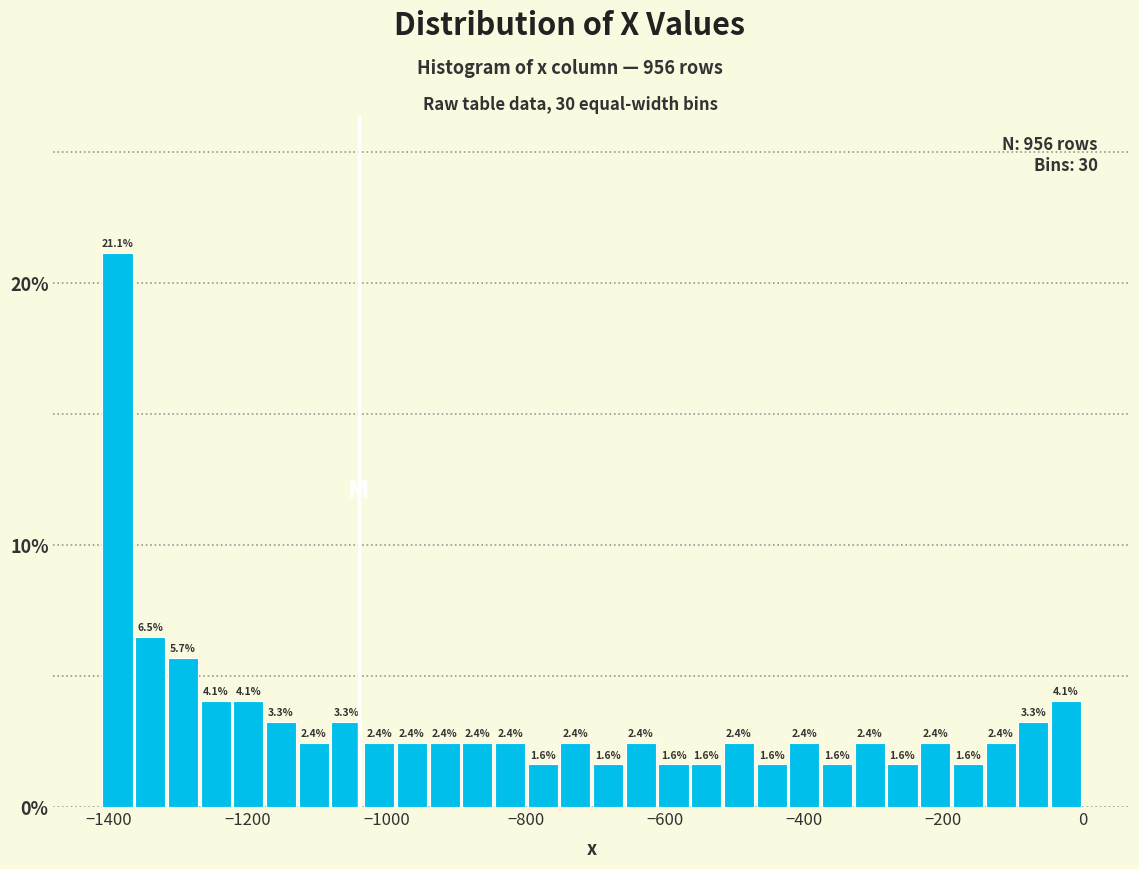

Read against the x-axis, roughly where is the centre of the tallest bar?

-1380